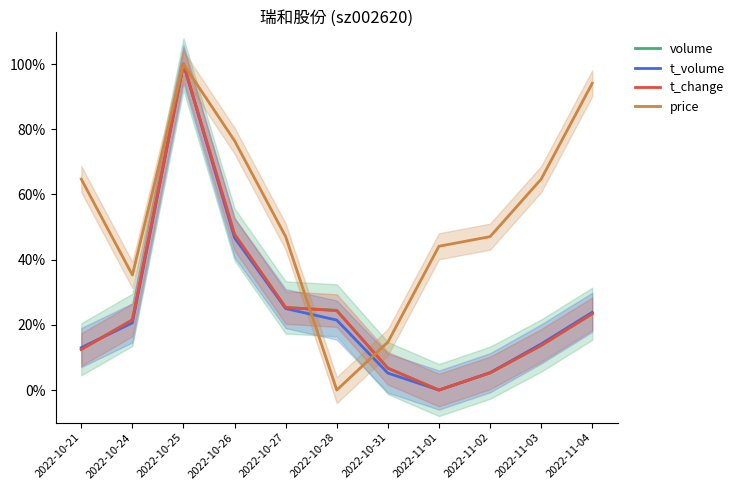

Where is the first local minimum for t_change?

2022-11-01